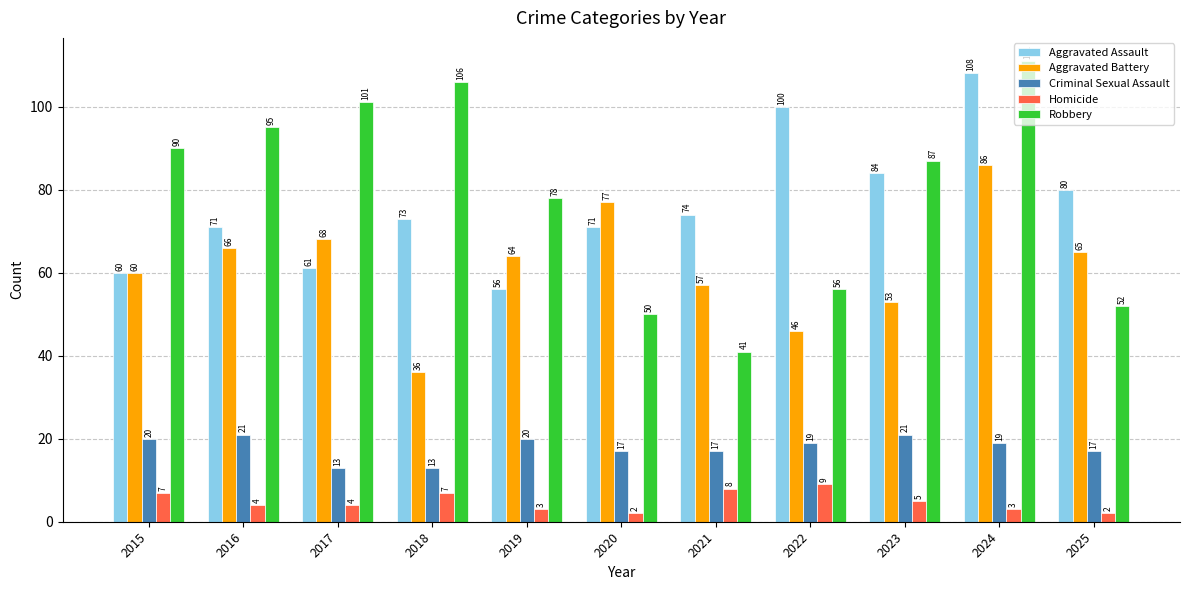

True or false: Aggravated Battery has a value of 112 at 2016.

False